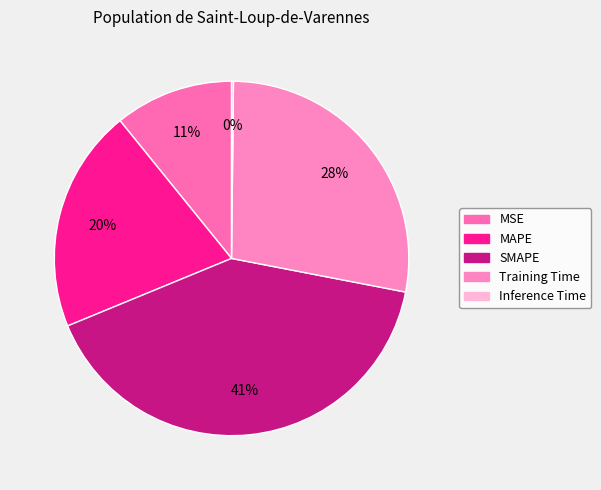

True or false: Training Time accounts for 28% of the total.

True